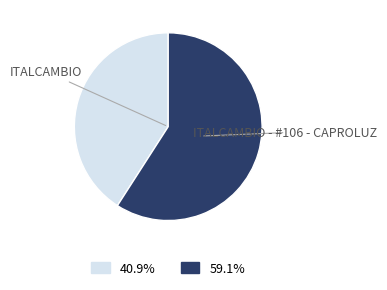

The ITALCAMBIO slice represents 41% of the pie. True or false?

True